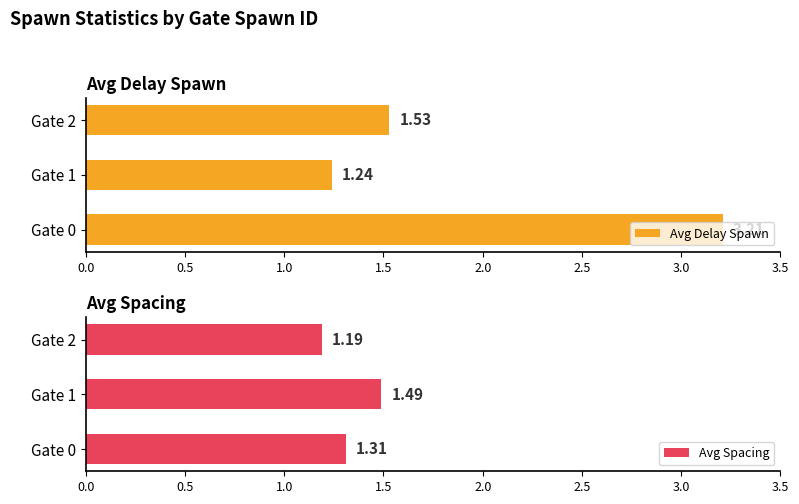

True or false: Avg Delay Spawn has a value of 3.2 at Gate 0.

True